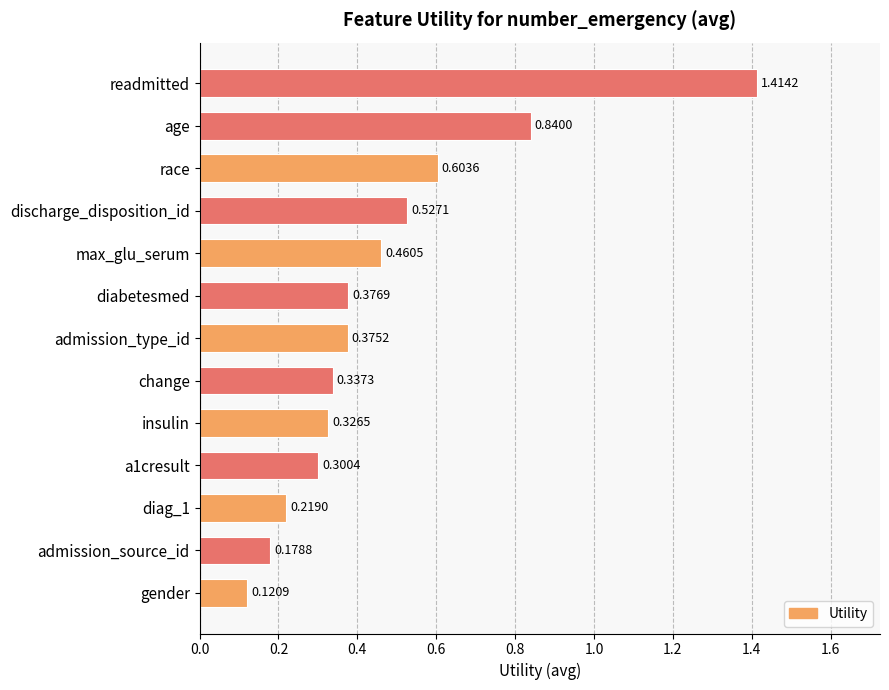

Which label corresponds to the smallest value in the chart?

gender